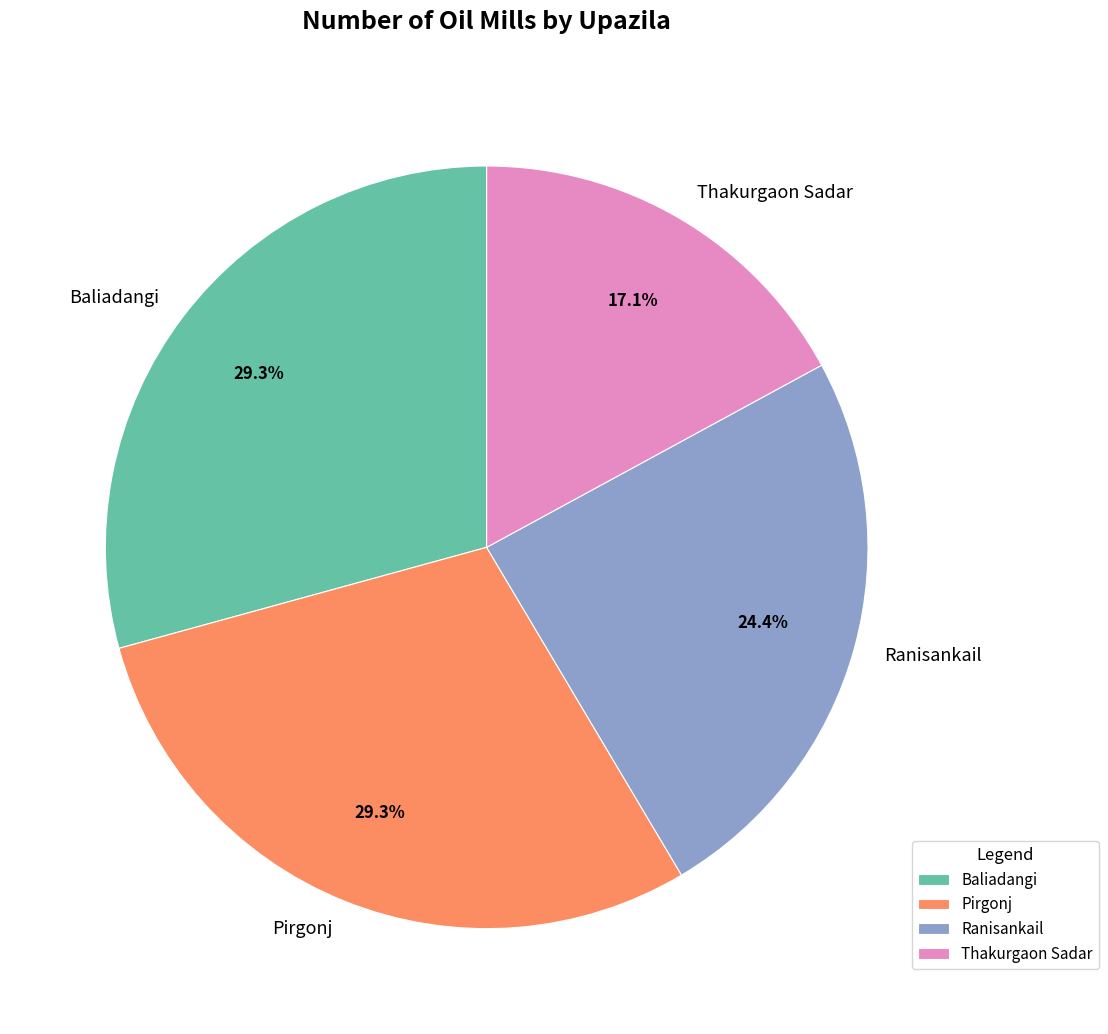

To the nearest percent, what is the difference between the largest and smallest slice percentages?

12%